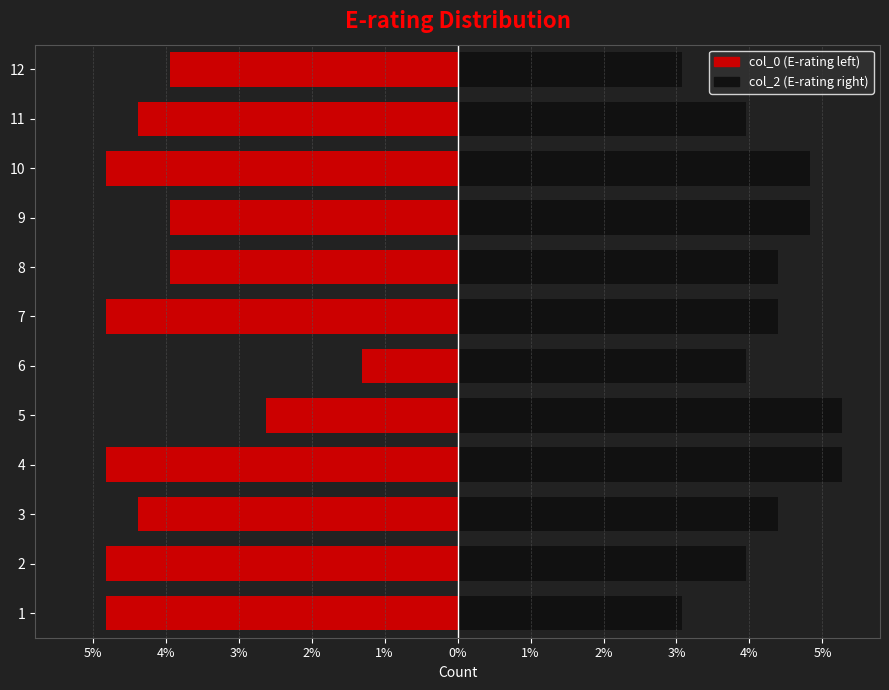

The col_2 series shows 4.4 at 7. True or false?

True